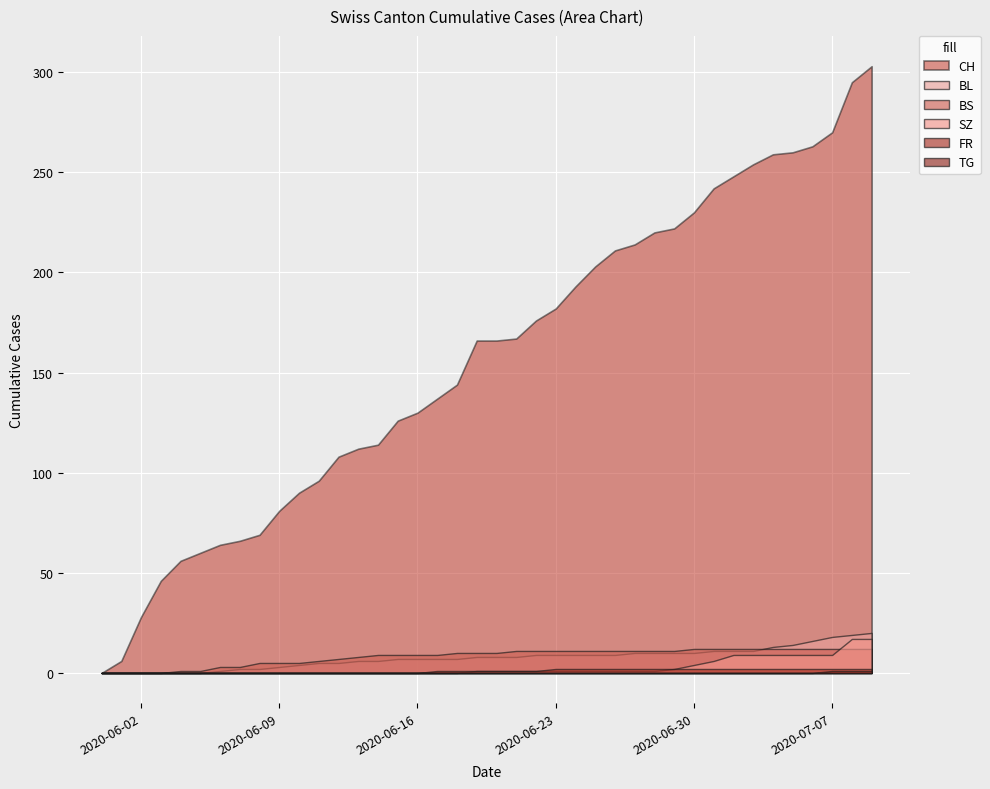

Is the value of TG at 2020-06-08 greater than the value of BL at 2020-06-20?

No